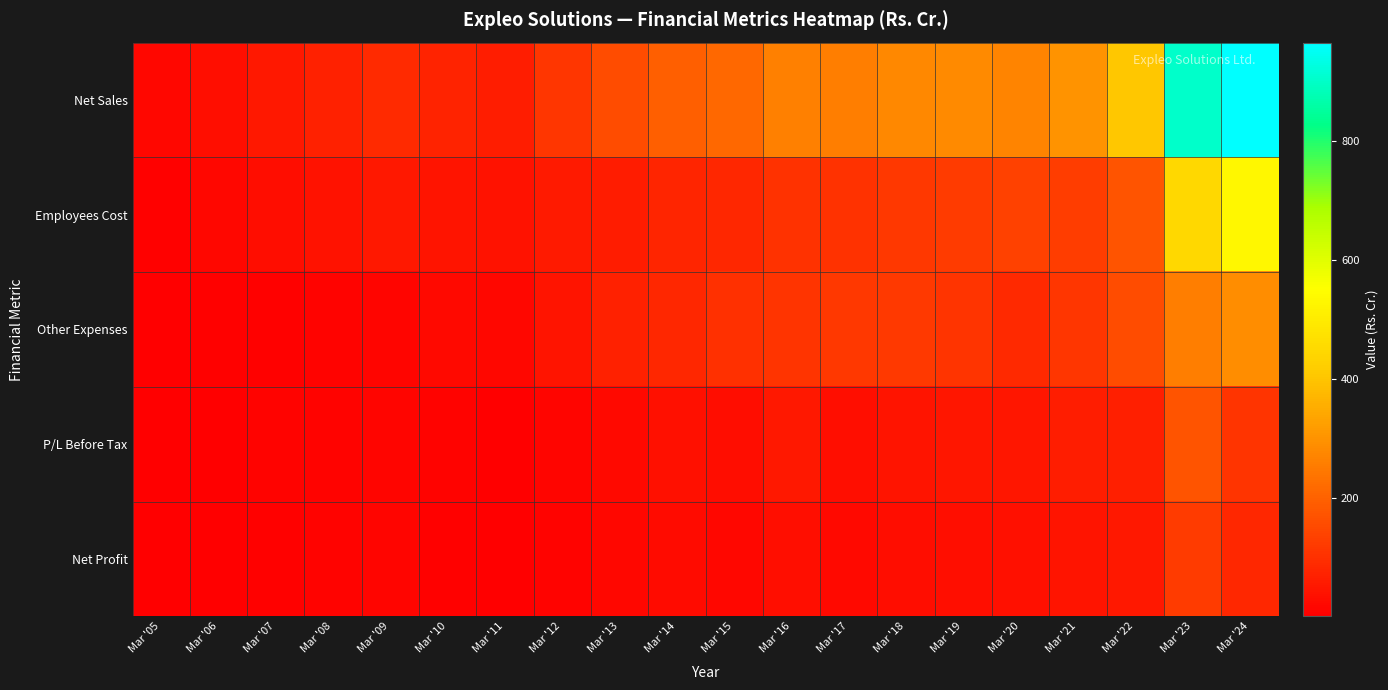

Reading left to right, what are all the values shown in this chart?

Net Sales: Mar '05=17.5	Mar '06=34.5	Mar '07=52.7	Mar '08=69.8	Mar '09=89.0	Mar '10=74.6	Mar '11=61.3	Mar '12=111.9	Mar '13=157.8	Mar '14=194.4	Mar '15=214.2	Mar '16=264.2	Mar '17=259.9	Mar '18=276.4	Mar '19=282.8	Mar '20=269.4	Mar '21=300.9	Mar '22=404.5	Mar '23=903.3	Mar '24=964.9
Employees Cost: Mar '05=7.7	Mar '06=18.6	Mar '07=27.6	Mar '08=39.3	Mar '09=49.7	Mar '10=43.8	Mar '11=39.9	Mar '12=56.6	Mar '13=60.7	Mar '14=78.6	Mar '15=81.2	Mar '16=106.1	Mar '17=105.8	Mar '18=115.4	Mar '19=125.0	Mar '20=134.7	Mar '21=126.5	Mar '22=172.5	Mar '23=448.4	Mar '24=529.6
Other Expenses: Mar '05=4.2	Mar '06=5.3	Mar '07=7.2	Mar '08=9.1	Mar '09=13.5	Mar '10=21.8	Mar '11=18.6	Mar '12=44.7	Mar '13=70.3	Mar '14=79.9	Mar '15=99.8	Mar '16=109.1	Mar '17=115.8	Mar '18=120.3	Mar '19=109.8	Mar '20=85.8	Mar '21=110.0	Mar '22=158.4	Mar '23=260.5	Mar '24=290.3
P/L Before Tax: Mar '05=0.8	Mar '06=4.0	Mar '07=8.7	Mar '08=10.3	Mar '09=15.4	Mar '10=8.4	Mar '11=2.6	Mar '12=15.6	Mar '13=23.0	Mar '14=37.0	Mar '15=28.1	Mar '16=49.9	Mar '17=33.6	Mar '18=42.3	Mar '19=48.0	Mar '20=48.7	Mar '21=62.5	Mar '22=67.3	Mar '23=173.5	Mar '24=107.9
Net Profit: Mar '05=0.7	Mar '06=3.7	Mar '07=8.1	Mar '08=9.3	Mar '09=13.9	Mar '10=8.0	Mar '11=1.8	Mar '12=9.1	Mar '13=16.3	Mar '14=25.4	Mar '15=18.5	Mar '16=31.9	Mar '17=21.6	Mar '18=28.0	Mar '19=31.4	Mar '20=35.0	Mar '21=45.3	Mar '22=49.8	Mar '23=123.3	Mar '24=81.1